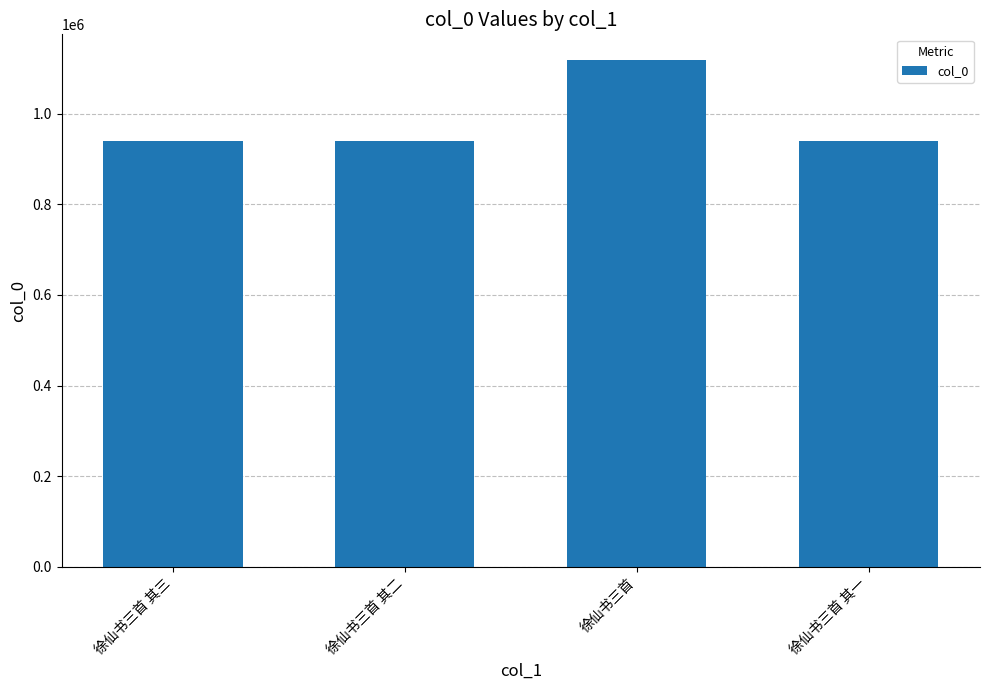

How many data points does each series have?

4